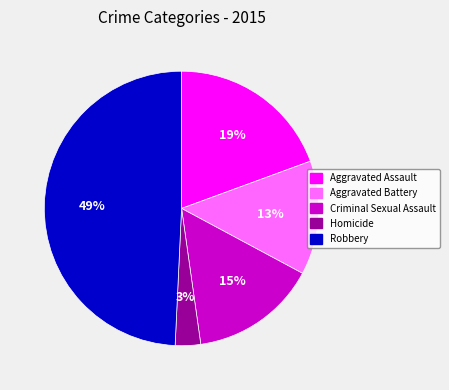

Which slice is the smallest?

Homicide